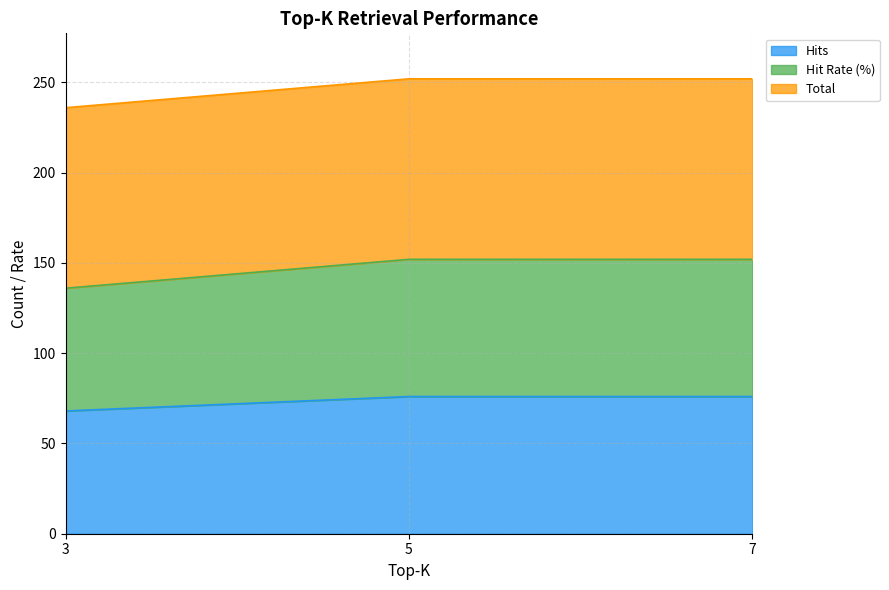

Does the chart have visible grid lines?

Yes